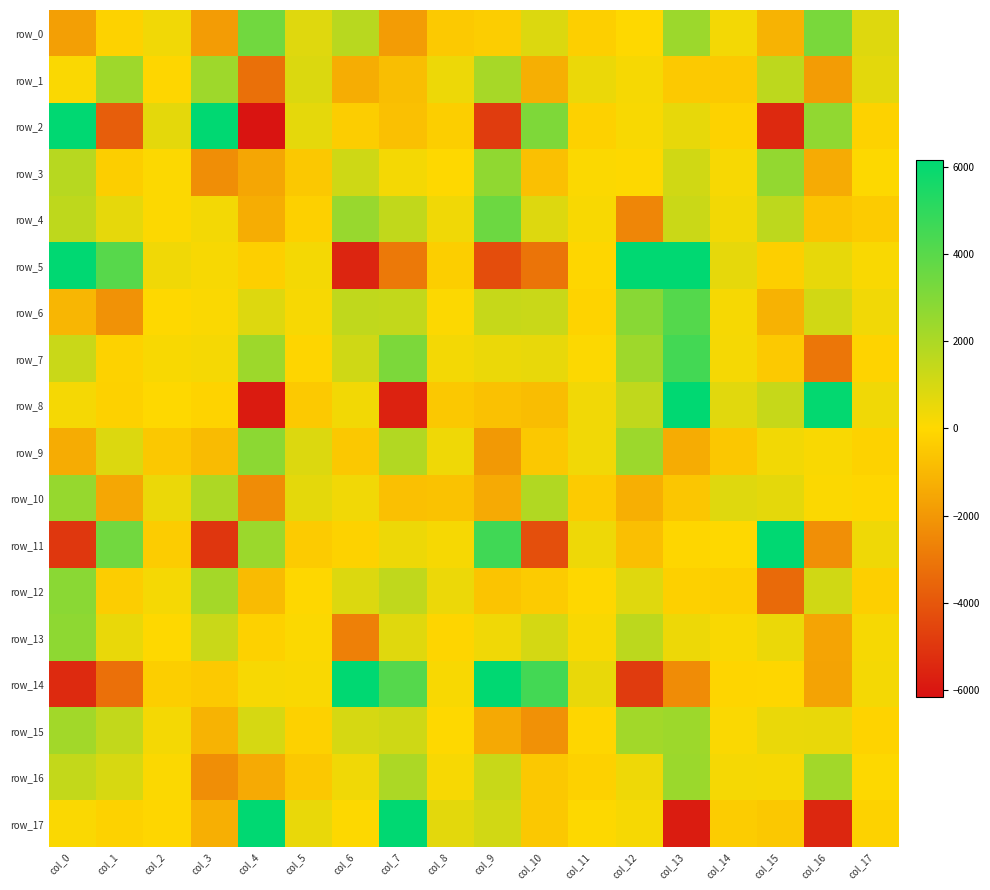

Reading left to right, what are all the values shown in this chart?

row_0: col_0=-1757.5	col_1=-170.2	col_2=330.3	col_3=-1872.0	col_4=3402.4	col_5=746.6	col_6=1688.2	col_7=-1855.3	col_8=-457.4	col_9=-351.3	col_10=831.2	col_11=-293.2	col_12=-15.7	col_13=2355.9	col_14=286.4	col_15=-1137.5	col_16=3211.3	col_17=784.7
row_1: col_0=112.5	col_1=2321.2	col_2=-77.8	col_3=2306.7	col_4=-3225.7	col_5=848.5	col_6=-1335.3	col_7=-803.9	col_8=422.2	col_9=2108.0	col_10=-1274.4	col_11=457.0	col_12=211.4	col_13=-467.9	col_14=-459.3	col_15=1579.7	col_16=-1852.9	col_17=654.4
row_2: col_0=7223.5	col_1=-3770.9	col_2=635.9	col_3=7592.2	col_4=-6032.5	col_5=609.1	col_6=-350.2	col_7=-749.8	col_8=-321.4	col_9=-4822.2	col_10=3083.6	col_11=-230.5	col_12=148.3	col_13=559.9	col_14=-204.8	col_15=-5391.8	col_16=2639.6	col_17=-197.9
row_3: col_0=1724.5	col_1=-314.4	col_2=56.3	col_3=-2294.5	col_4=-1556.5	col_5=-504.5	col_6=1174.3	col_7=240.3	col_8=0.9	col_9=2656.5	col_10=-767.9	col_11=72.3	col_12=31.3	col_13=1107.2	col_14=182.3	col_15=2584.9	col_16=-1373.2	col_17=29.7
row_4: col_0=1560.7	col_1=596.5	col_2=57.2	col_3=281.0	col_4=-1343.6	col_5=-240.9	col_6=2471.9	col_7=1481.3	col_8=356.5	col_9=3527.2	col_10=813.9	col_11=150.8	col_12=-2528.2	col_13=1271.0	col_14=303.2	col_15=1562.0	col_16=-606.8	col_17=-388.2
row_5: col_0=6590.2	col_1=4030.0	col_2=338.6	col_3=176.0	col_4=-311.8	col_5=253.2	col_6=-5534.0	col_7=-2934.2	col_8=-336.0	col_9=-4318.4	col_10=-3076.4	col_11=-81.0	col_12=7840.7	col_13=6320.2	col_14=593.7	col_15=-278.2	col_16=563.7	col_17=138.7
row_6: col_0=-1045.5	col_1=-2162.4	col_2=-3.7	col_3=112.9	col_4=796.5	col_5=176.5	col_6=1508.3	col_7=1448.9	col_8=49.9	col_9=1362.1	col_10=1294.0	col_11=-152.6	col_12=2844.6	col_13=4088.0	col_14=211.3	col_15=-1197.4	col_16=1104.6	col_17=317.5
row_7: col_0=1289.6	col_1=-215.4	col_2=148.9	col_3=216.3	col_4=2346.7	col_5=-117.8	col_6=1145.3	col_7=3136.7	col_8=277.6	col_9=475.6	col_10=543.4	col_11=55.1	col_12=2314.7	col_13=4492.7	col_14=234.0	col_15=-472.2	col_16=-3045.2	col_17=-165.7
row_8: col_0=221.9	col_1=-234.9	col_2=-6.7	col_3=-154.5	col_4=-5833.4	col_5=-460.3	col_6=304.5	col_7=-5598.1	col_8=-499.0	col_9=-741.5	col_10=-838.1	col_11=335.2	col_12=1489.3	col_13=10104.0	col_14=698.0	col_15=1357.1	col_16=6044.7	col_17=338.2
row_9: col_0=-1358.1	col_1=833.4	col_2=-514.2	col_3=-899.5	col_4=2753.0	col_5=830.6	col_6=-503.5	col_7=1827.1	col_8=362.8	col_9=-1948.1	col_10=-515.9	col_11=321.0	col_12=2366.0	col_13=-1354.4	col_14=-543.0	col_15=304.1	col_16=131.6	col_17=-184.9
row_10: col_0=2505.9	col_1=-1536.2	col_2=463.8	col_3=1962.5	col_4=-2366.1	col_5=644.8	col_6=328.8	col_7=-748.0	col_8=-686.3	col_9=-1417.5	col_10=1861.3	col_11=-390.5	col_12=-1269.3	col_13=-565.7	col_14=762.4	col_15=638.3	col_16=83.0	col_17=-52.0
row_11: col_0=-4979.4	col_1=3368.9	col_2=-376.1	col_3=-5002.2	col_4=2379.8	col_5=-410.8	col_6=-172.5	col_7=412.0	col_8=200.8	col_9=4576.9	col_10=-4244.5	col_11=389.4	col_12=-786.0	col_13=-56.9	col_14=-20.9	col_15=6166.0	col_16=-2247.8	col_17=374.8
row_12: col_0=2799.1	col_1=-338.1	col_2=221.1	col_3=2167.2	col_4=-905.8	col_5=-41.4	col_6=819.1	col_7=1498.8	col_8=451.0	col_9=-605.1	col_10=-391.2	col_11=-33.6	col_12=760.6	col_13=-242.5	col_14=-281.3	col_15=-3405.7	col_16=1118.6	col_17=-287.2
row_13: col_0=2700.5	col_1=512.1	col_2=10.9	col_3=1289.4	col_4=-232.1	col_5=81.0	col_6=-2735.5	col_7=737.2	col_8=-106.7	col_9=356.8	col_10=1013.9	col_11=149.1	col_12=1609.0	col_13=425.9	col_14=123.0	col_15=470.2	col_16=-1586.1	col_17=202.3
row_14: col_0=-5365.2	col_1=-3201.0	col_2=-318.3	col_3=-457.5	col_4=180.4	col_5=137.7	col_6=6752.8	col_7=4070.5	col_8=146.8	col_9=6139.8	col_10=4510.5	col_11=523.3	col_12=-4854.4	col_13=-2339.0	col_14=-96.4	col_15=-88.4	col_16=-1640.6	col_17=251.7
row_15: col_0=2212.4	col_1=1459.6	col_2=253.5	col_3=-1151.0	col_4=964.9	col_5=-229.1	col_6=984.0	col_7=1160.1	col_8=11.1	col_9=-1444.6	col_10=-2205.7	col_11=-66.5	col_12=2224.5	col_13=2350.8	col_14=97.2	col_15=480.4	col_16=517.0	col_17=-155.2
row_16: col_0=1429.3	col_1=955.5	col_2=83.7	col_3=-2301.7	col_4=-1423.6	col_5=-511.3	col_6=339.6	col_7=1982.5	col_8=171.5	col_9=1302.8	col_10=-506.1	col_11=-216.9	col_12=390.4	col_13=2379.7	col_14=235.0	col_15=210.4	col_16=2226.9	col_17=41.9
row_17: col_0=117.8	col_1=-174.3	col_2=-93.6	col_3=-1262.1	col_4=9258.7	col_5=508.5	col_6=40.2	col_7=8621.9	col_8=670.7	col_9=1083.2	col_10=-524.5	col_11=30.7	col_12=193.9	col_13=-5794.7	col_14=-378.4	col_15=-514.9	col_16=-5454.6	col_17=-214.0